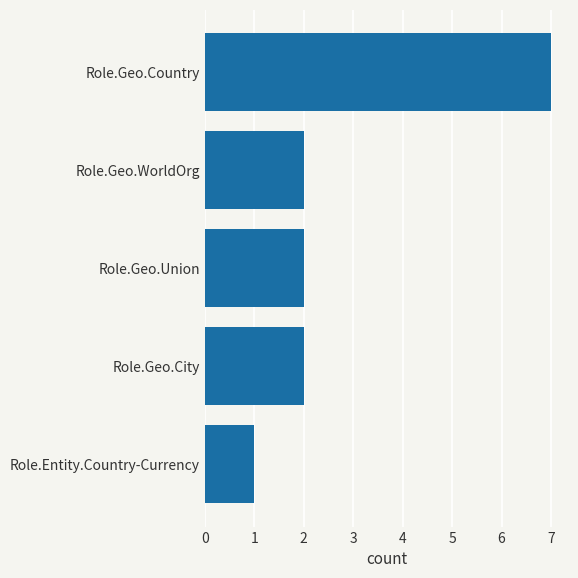

Count the values in the range 2 to 3.

3